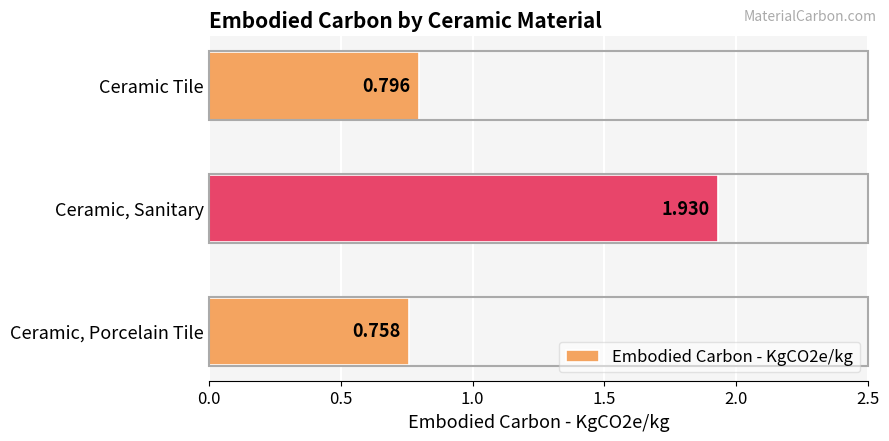

Which label corresponds to the largest value in the chart?

Ceramic, Sanitary